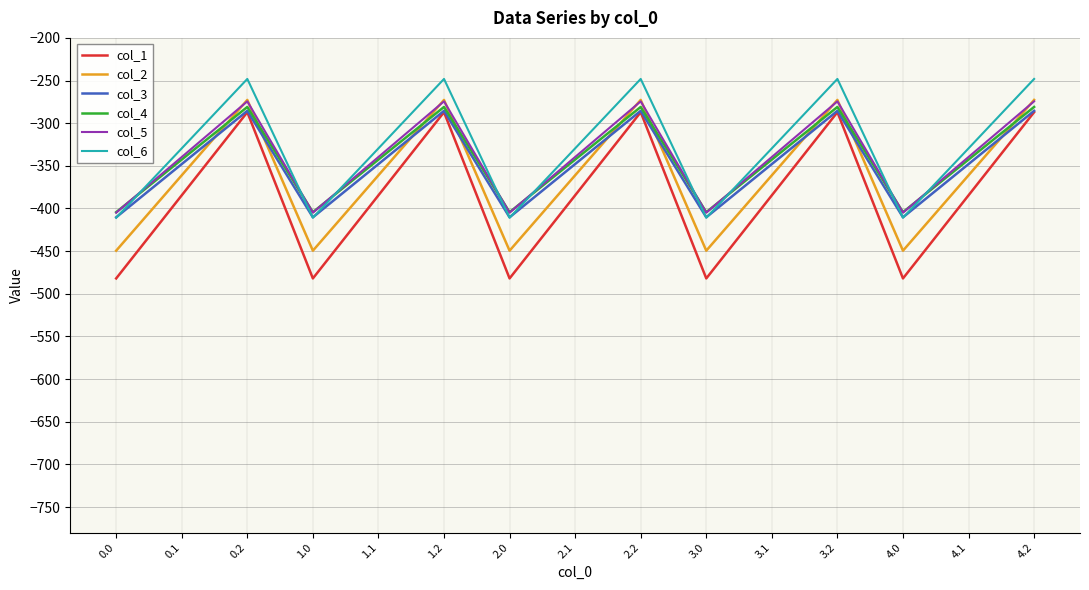

What is the sum of the col_2 values at 4.2 and 4.1?

-633.8